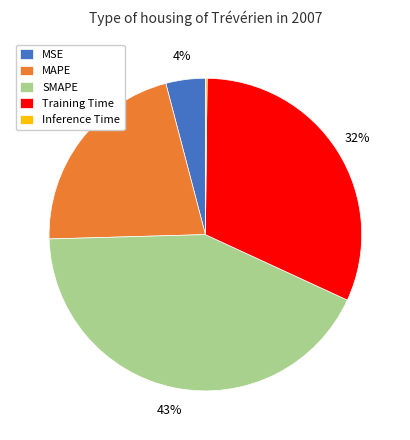

True or false: MAPE accounts for 34% of the total.

False